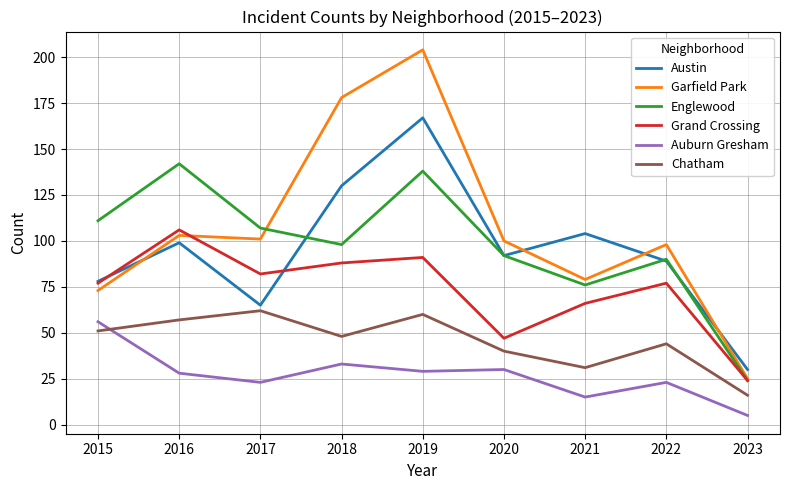

How many values in the Austin series are below 92?

4